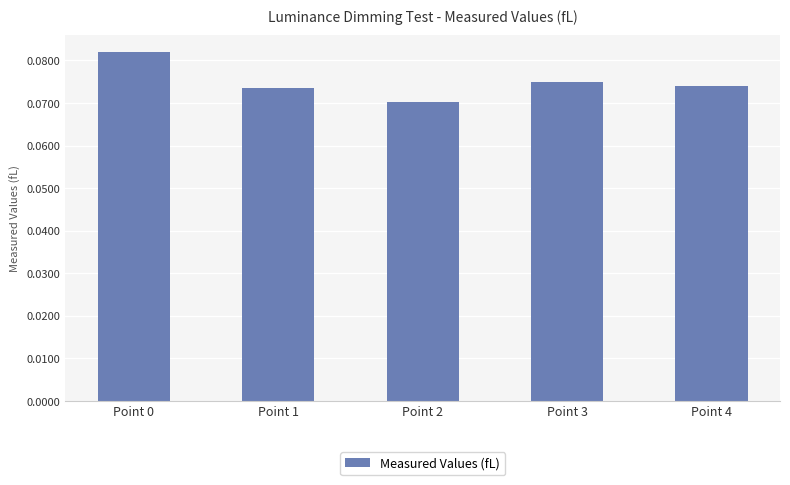

What is the sum of all values?

0.4